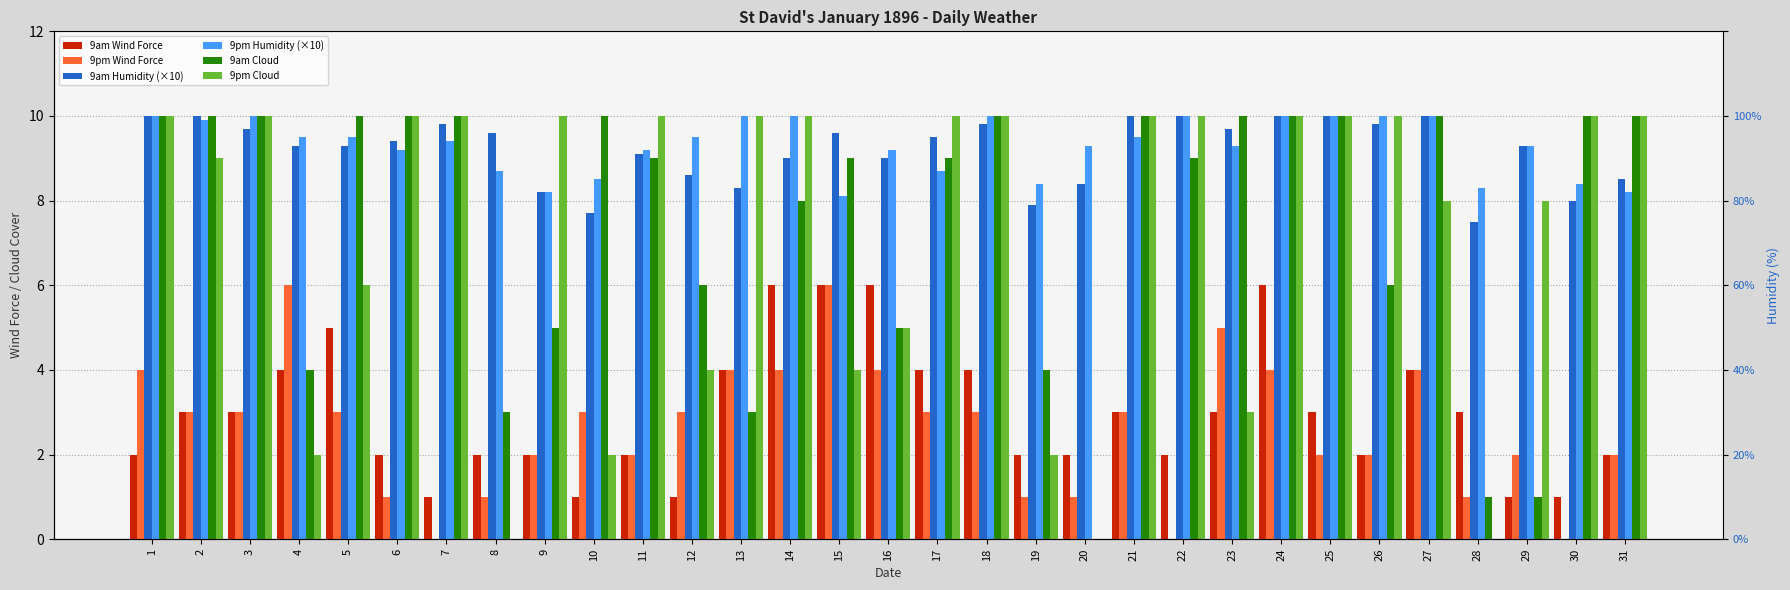

At which label does 9pm Humidity (×10) reach its minimum?

15